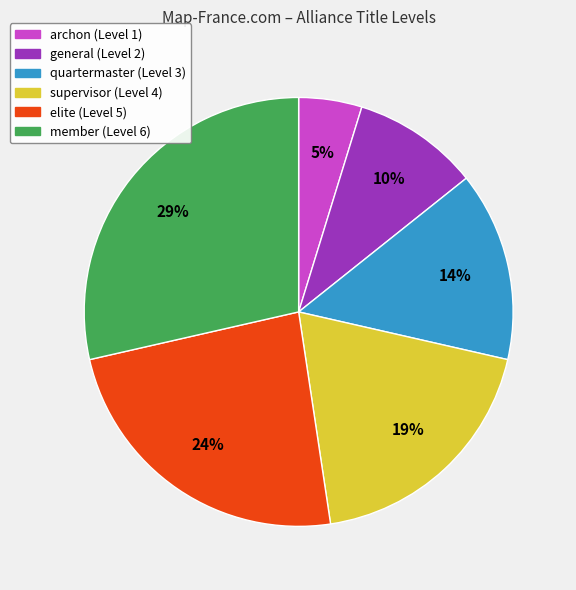

To the nearest percent, what is the difference between the largest and smallest slice percentages?

24%